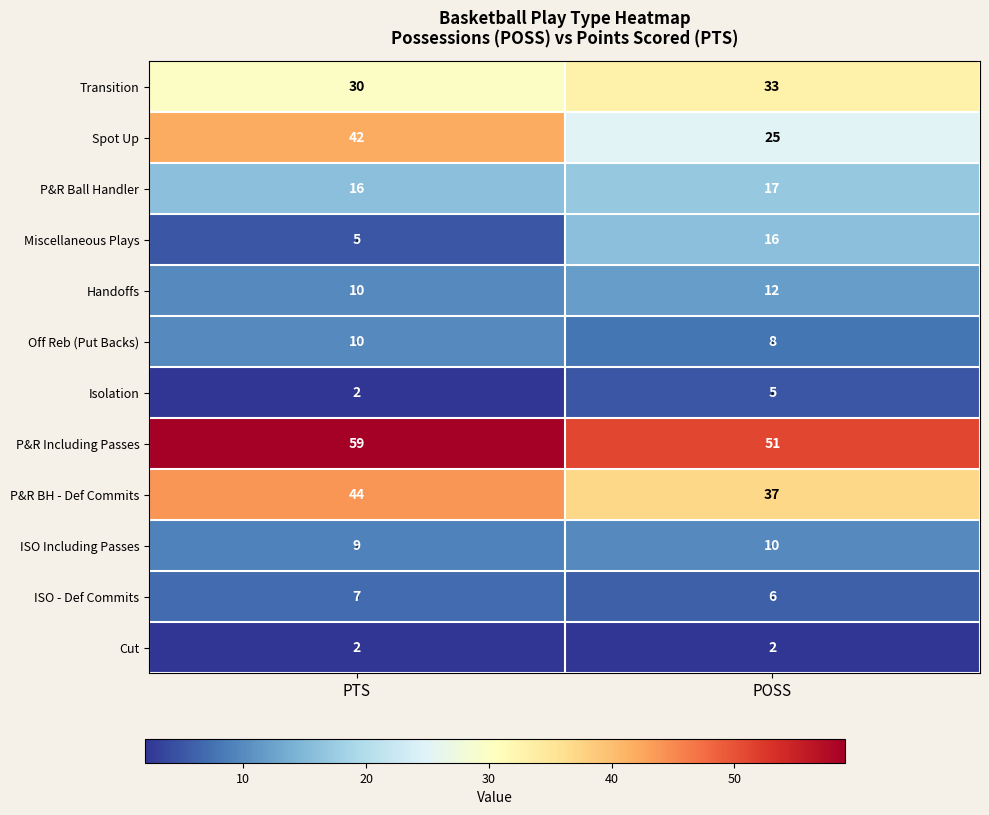

At which label is P&R Ball Handler closest to 16?

PTS